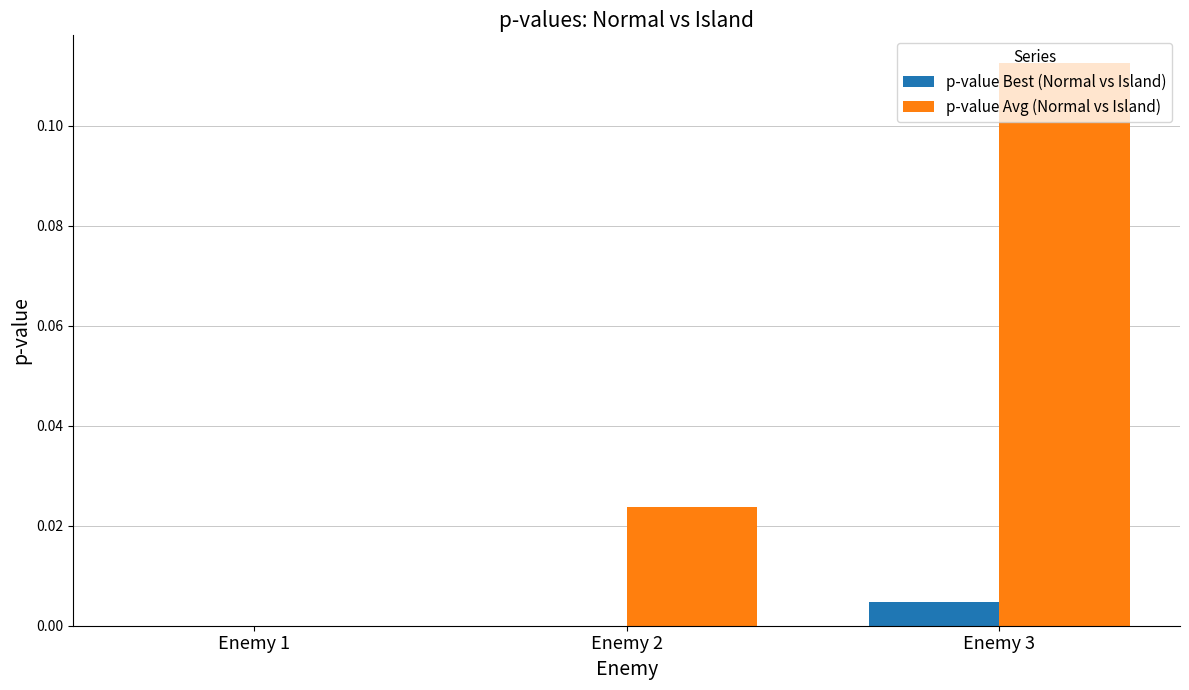

Which series has the largest total across all categories?

p-value Avg (Normal vs Island)